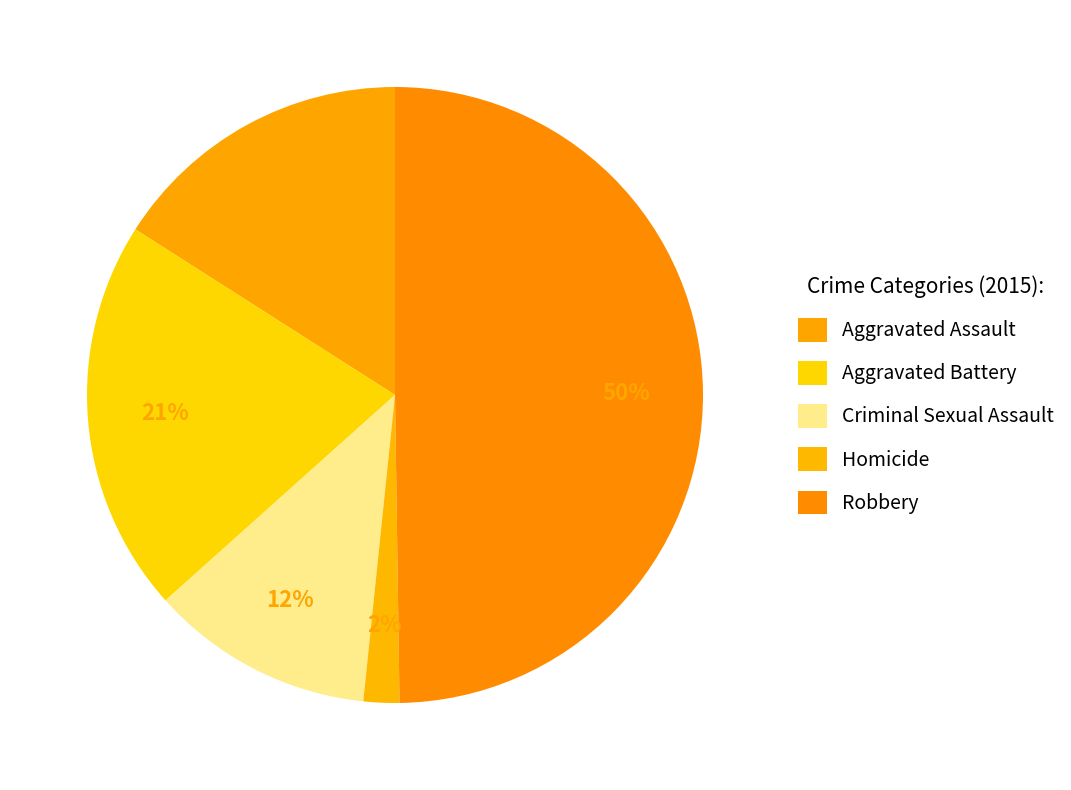

What is the ratio of the value at Criminal Sexual Assault to the value at Homicide?

6.2